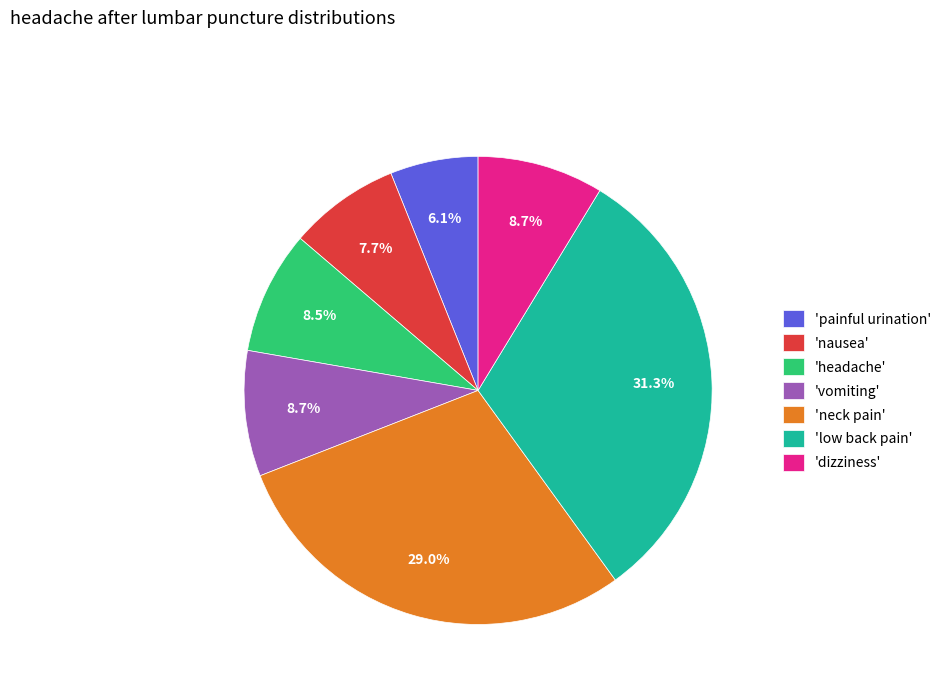

How many slices are in this pie chart?

7